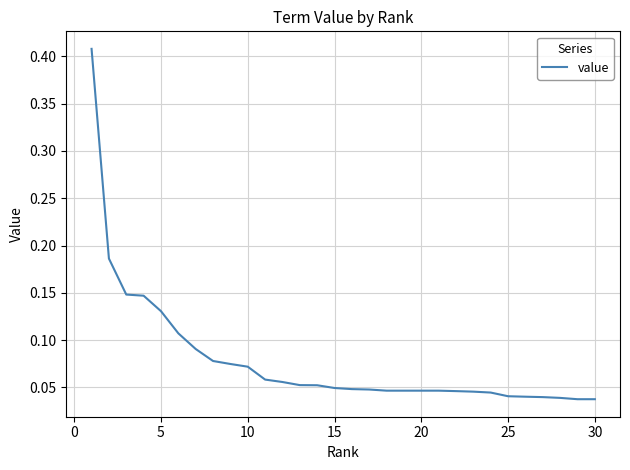

What is the maximum value shown in the chart?

0.4